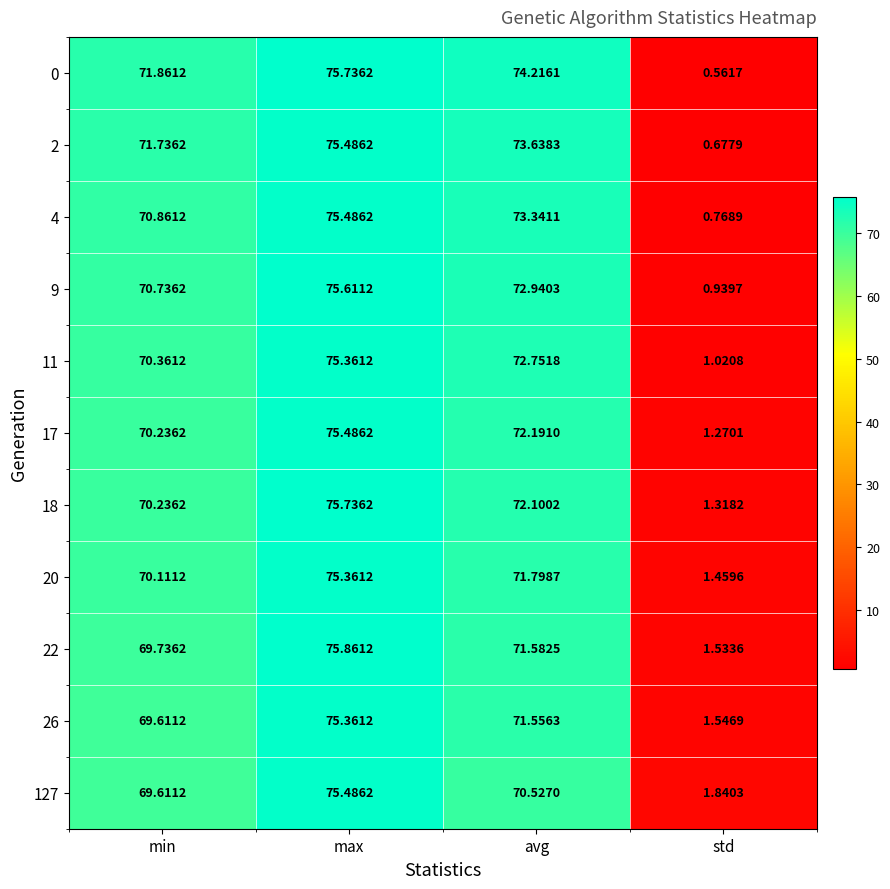

Where does the 11 series first go above 72?

max